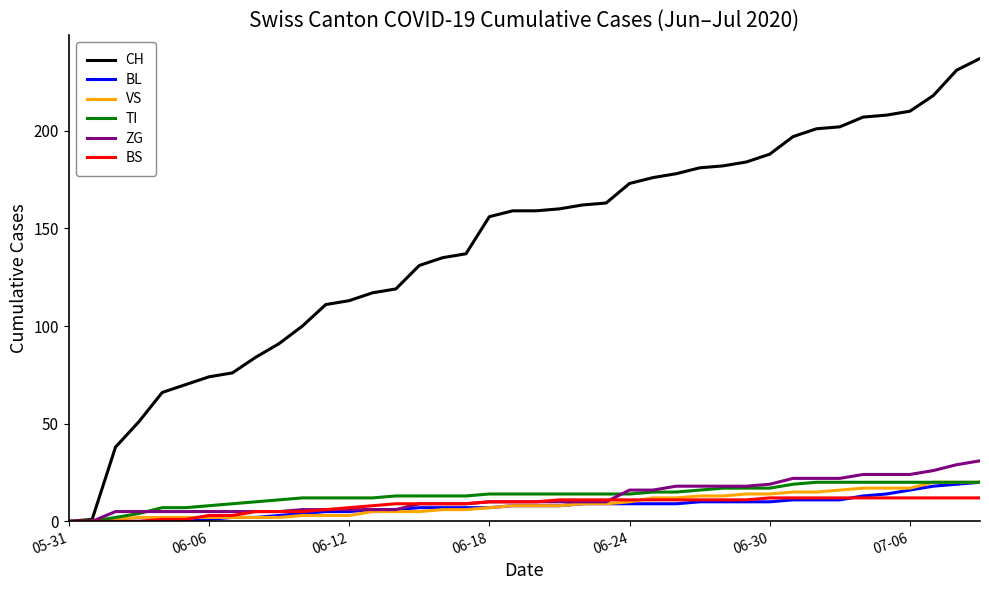

Which series has the largest range (max minus min)?

CH